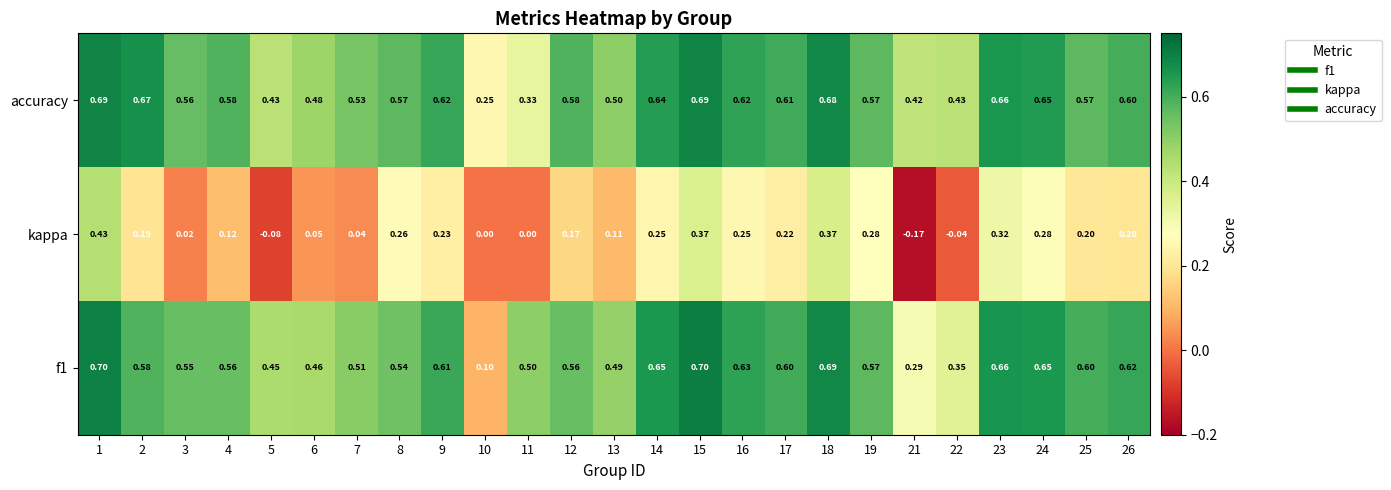

What is the spread (max minus min) of values at 5?

0.5